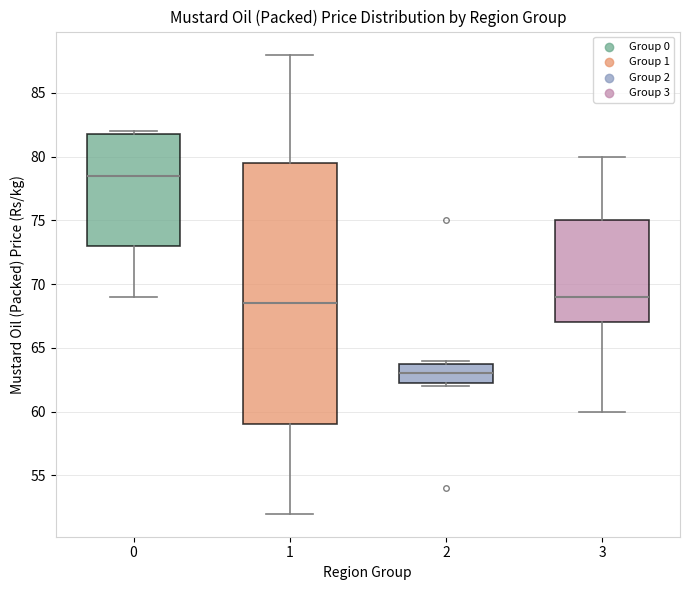

Where does the median line of the box at x = 2 sit on the y-axis? The values are not printed on the chart, so give them approximately, as read against the axis.

63.0